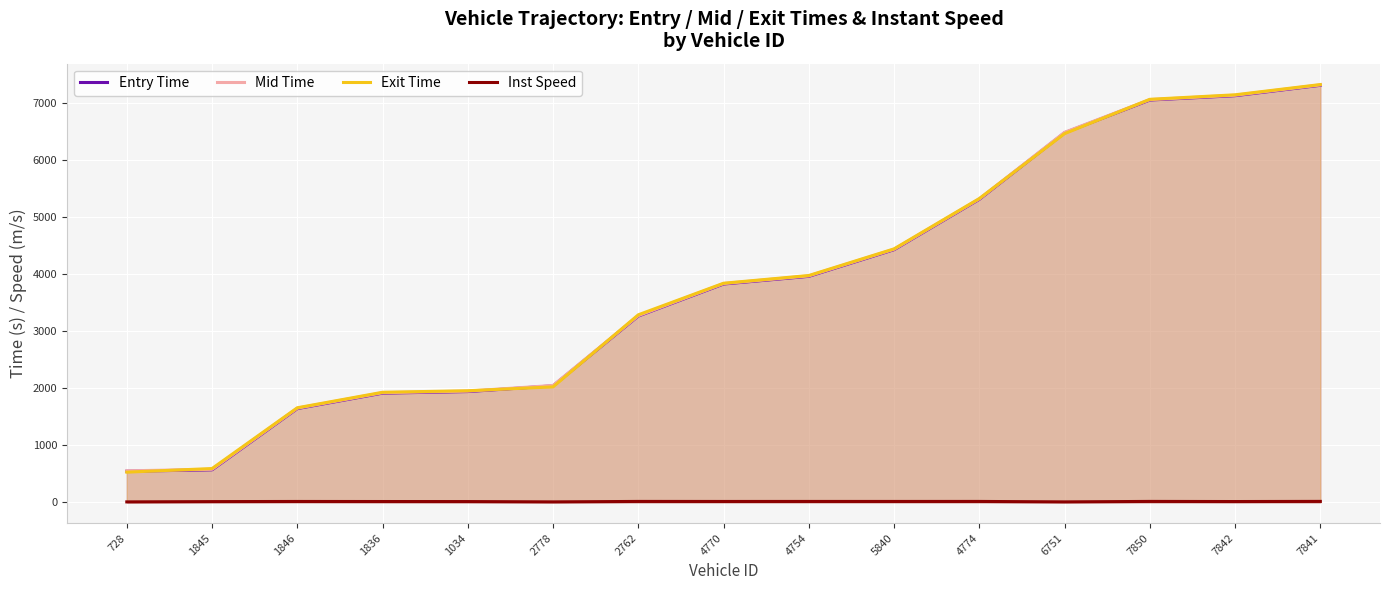

How many lines are shown in the chart?

4